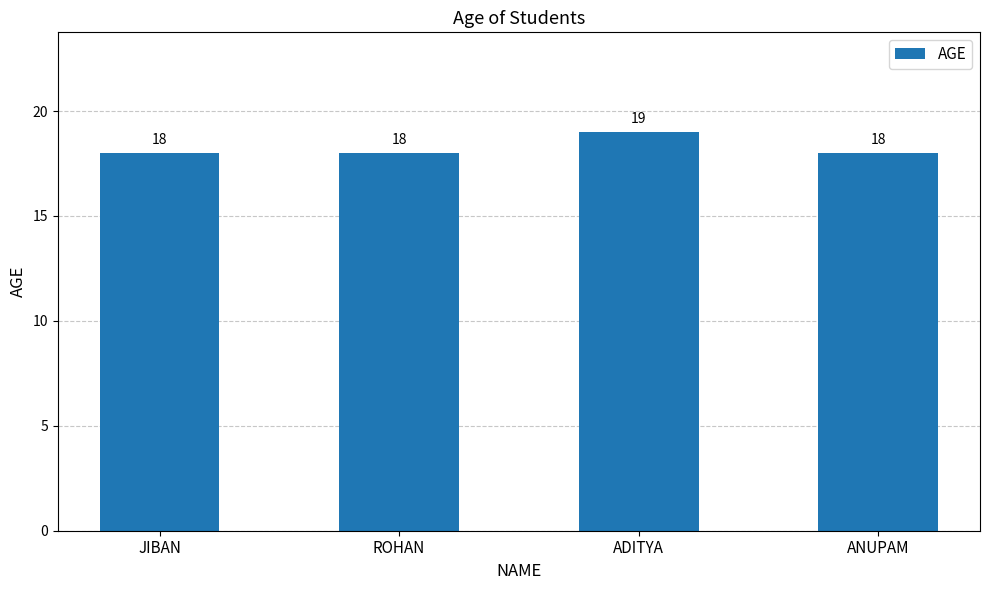

Does the chart contain any negative values?

No